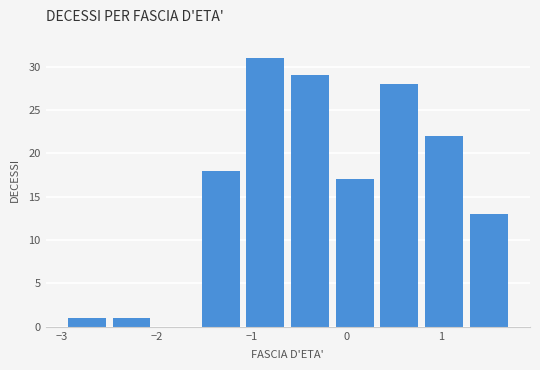

How tall is the bar that spans -2.5 to -2.0 on the x-axis? Neither the bar edges nor the heights are printed on the chart, so give them approximately, as read against the axes.

1